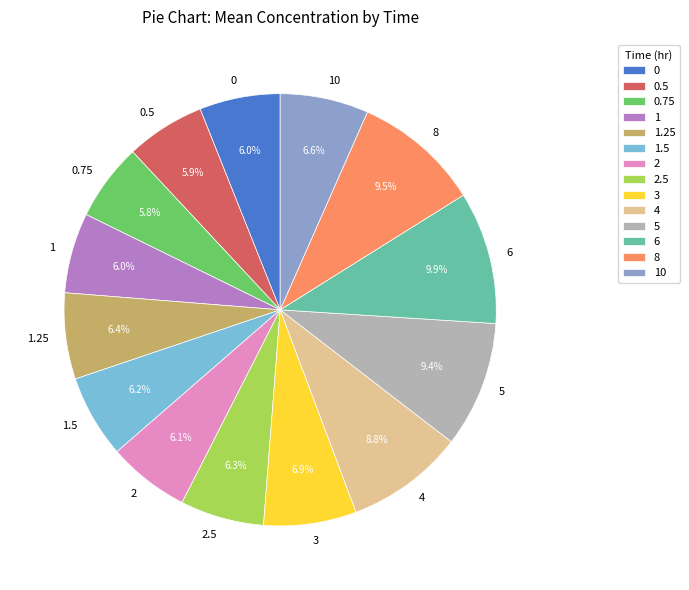

True or false: 1 accounts for 6% of the total.

True